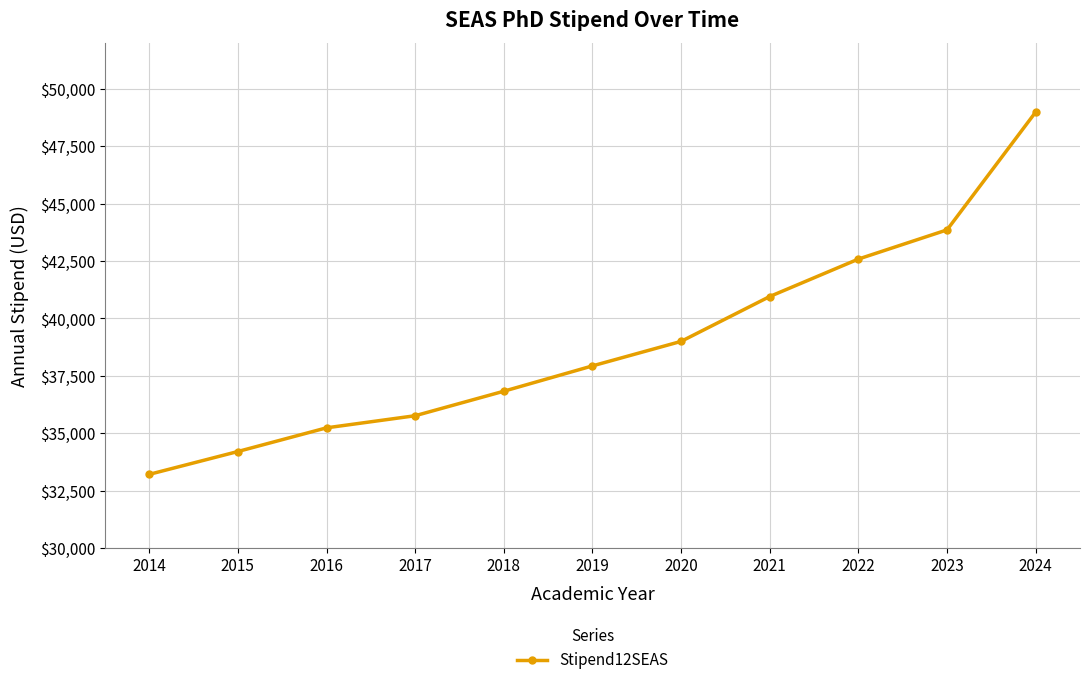

Rank the categories by value from highest to lowest.

2024, 2023, 2022, 2021, 2020, 2019, 2018, 2017, 2016, 2015, 2014